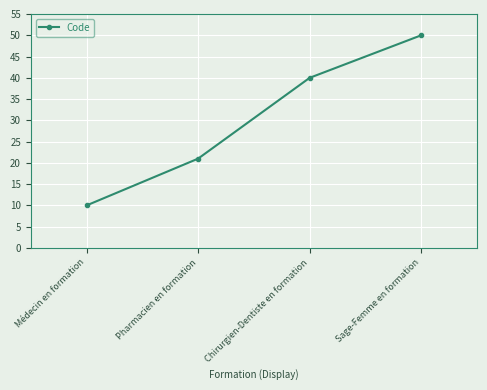

The chart shows a value of 24 at Sage-Femme en formation. True or false?

False